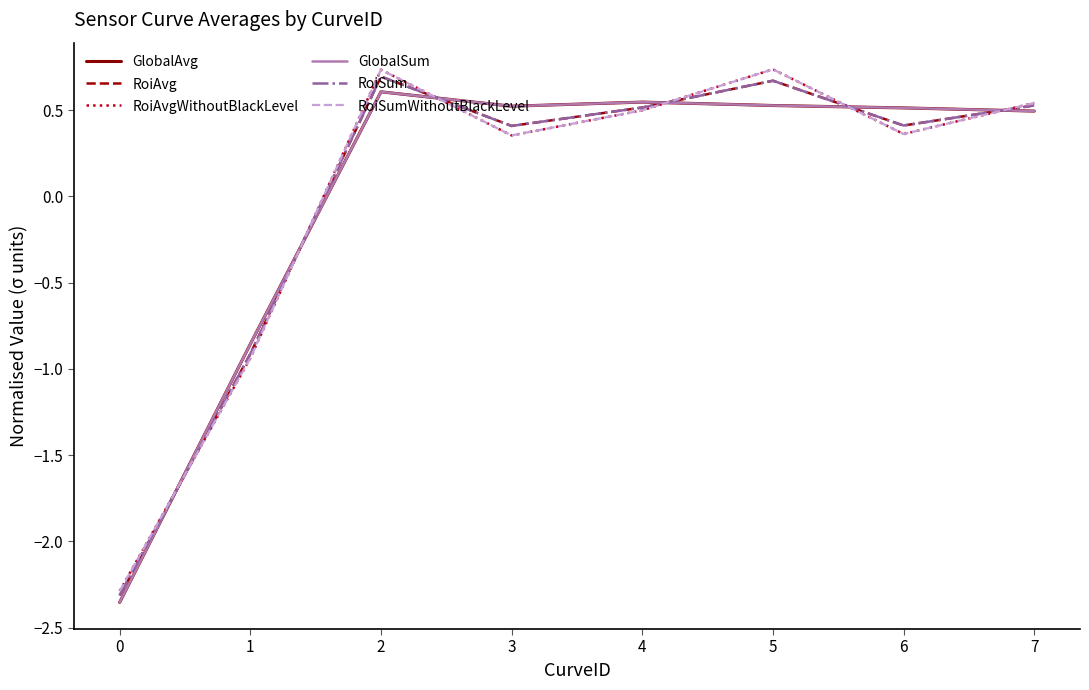

True or false: GlobalAvg has a value of 0.5 at 5.

True